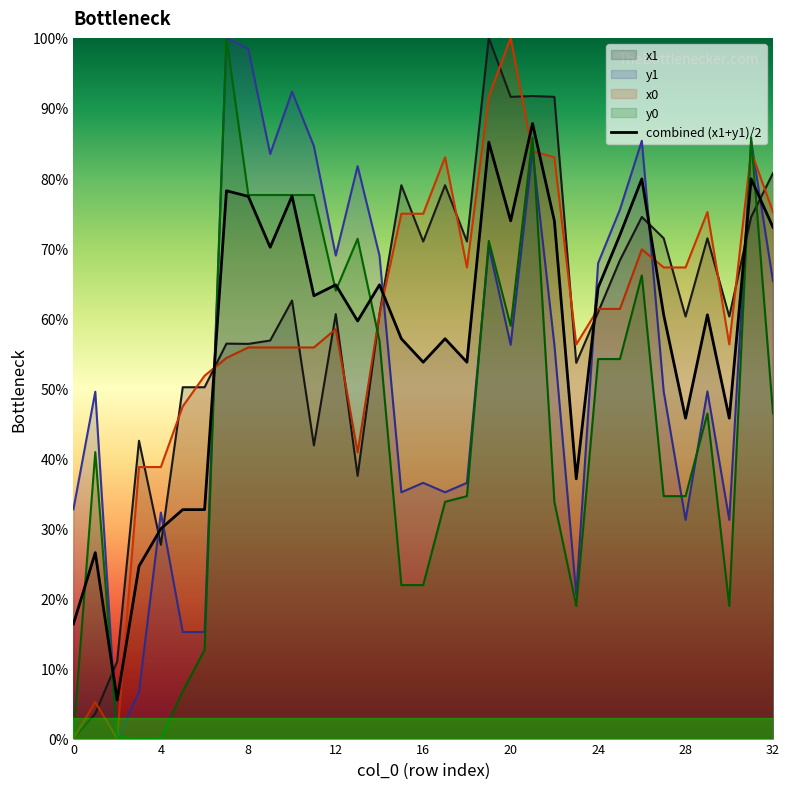

True or false: x1 has more than 1 interior local peaks.

True